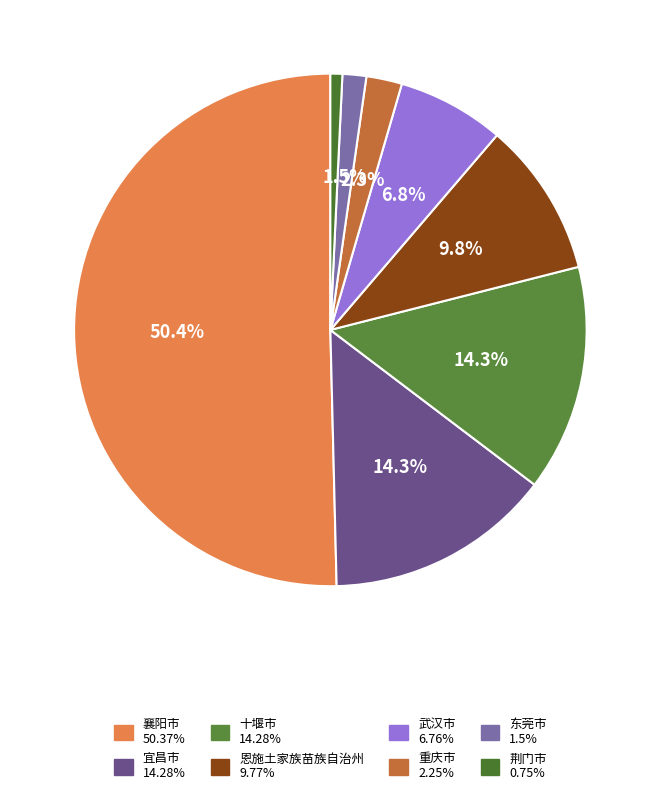

Which slice is the smallest?

荆门市